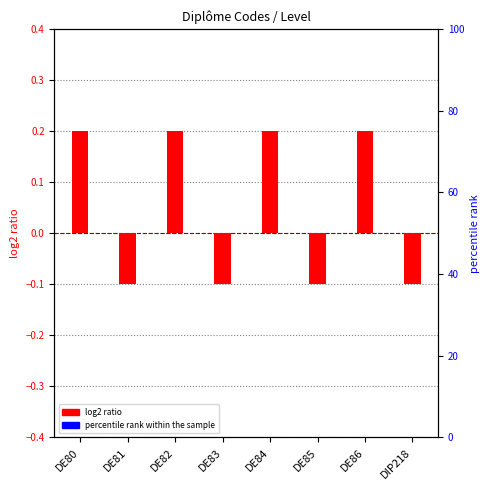

Are the bars grouped side by side (vs. stacked)?

Yes